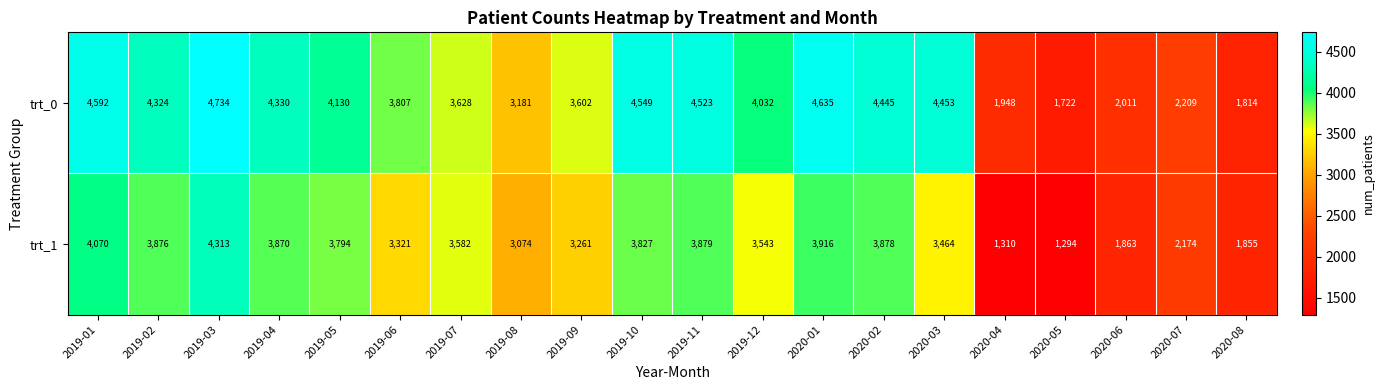

How many values in the trt_1 series are below 3582?

10